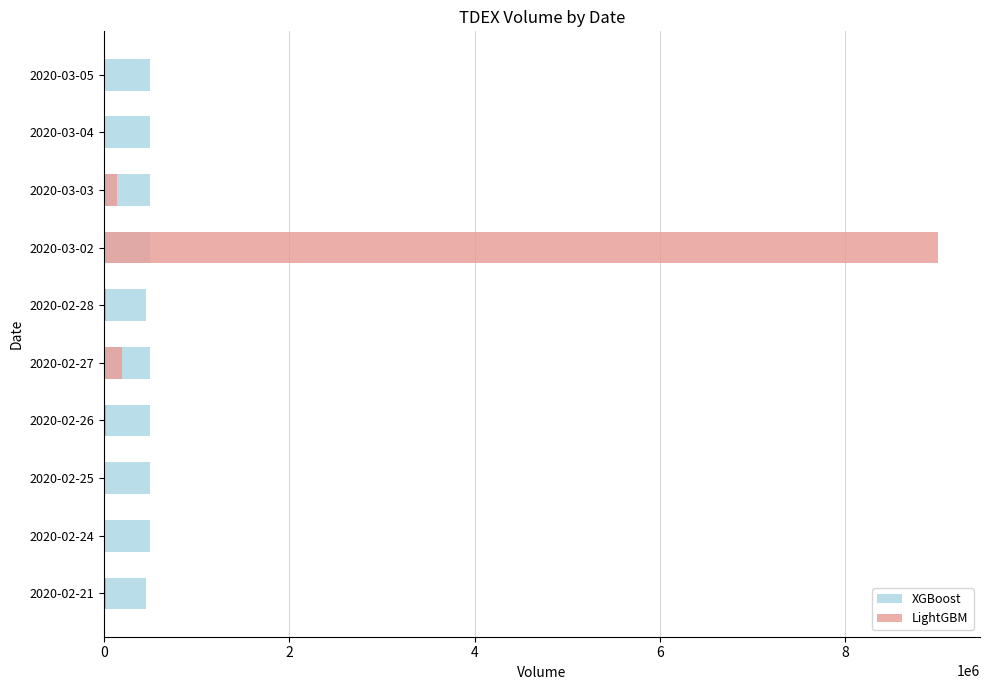

What are all the series names shown in the legend?

XGBoost, LightGBM